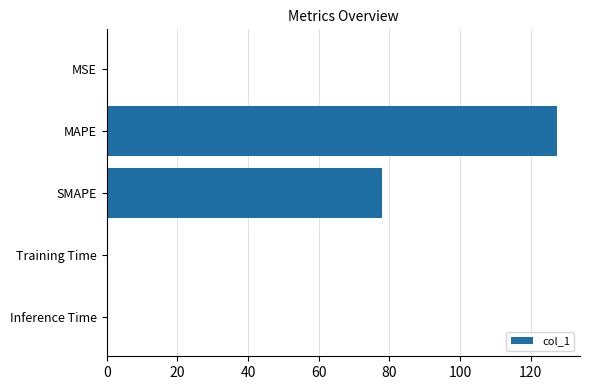

Which category has the highest value across all series?

MAPE